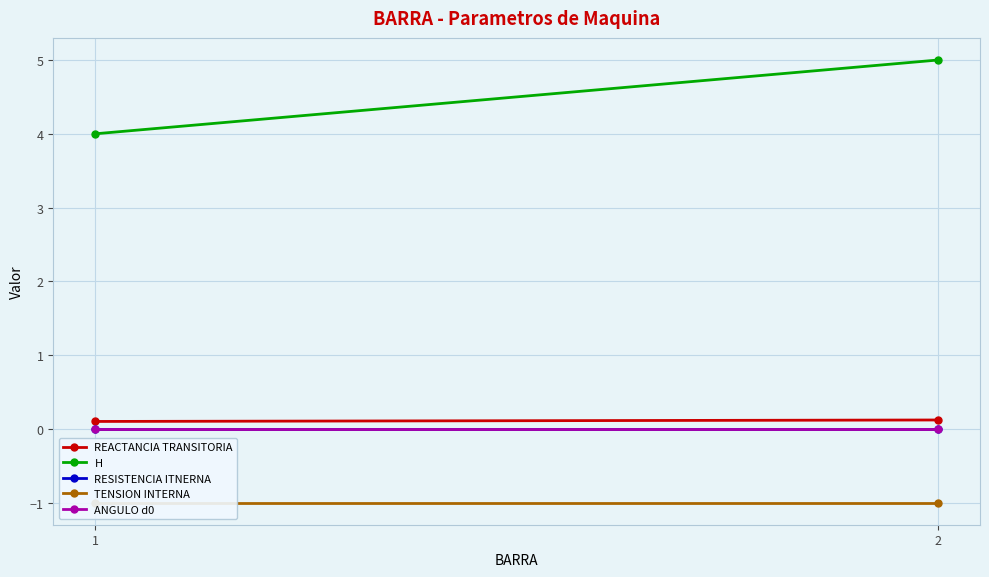

At how many categories does at least one series exceed 3?

2